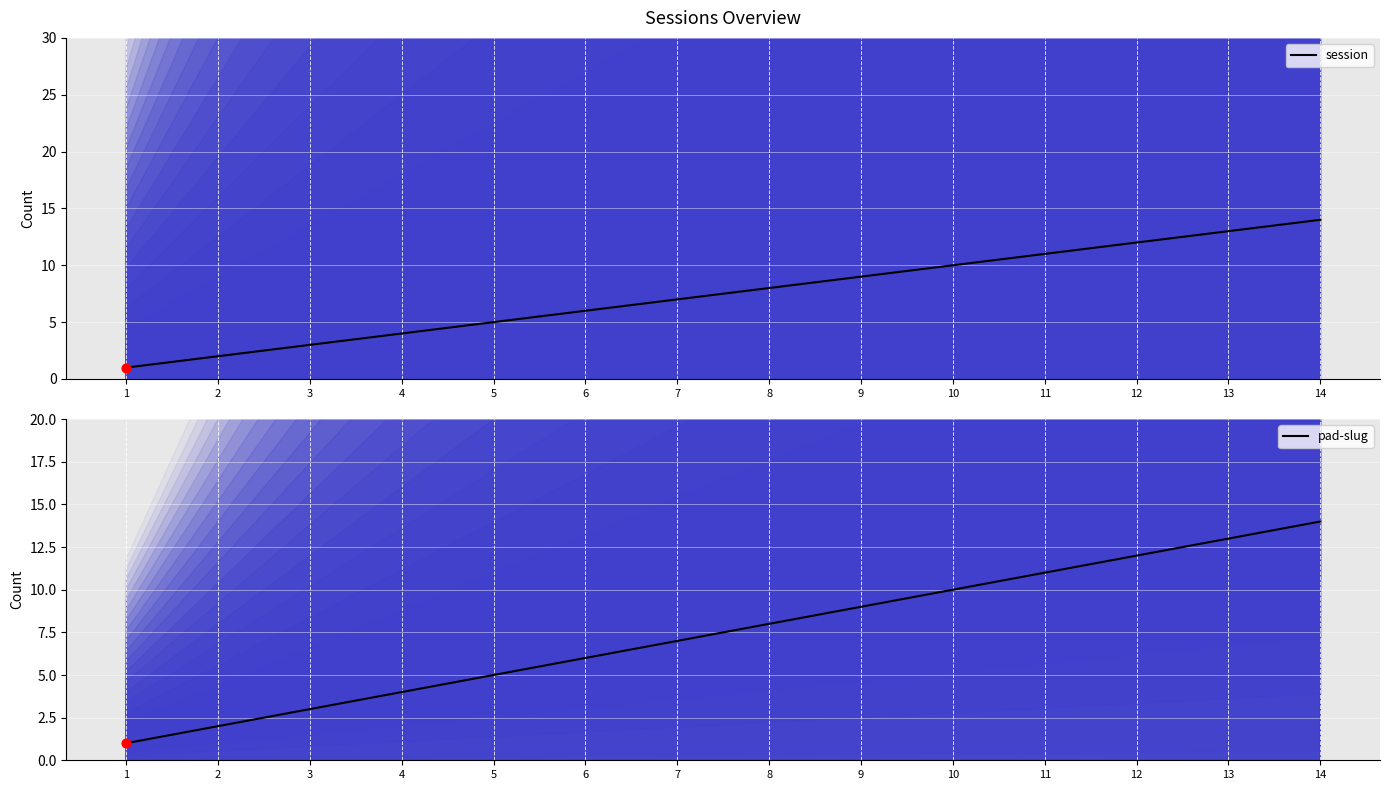

What is the total value across all series at 8?

16